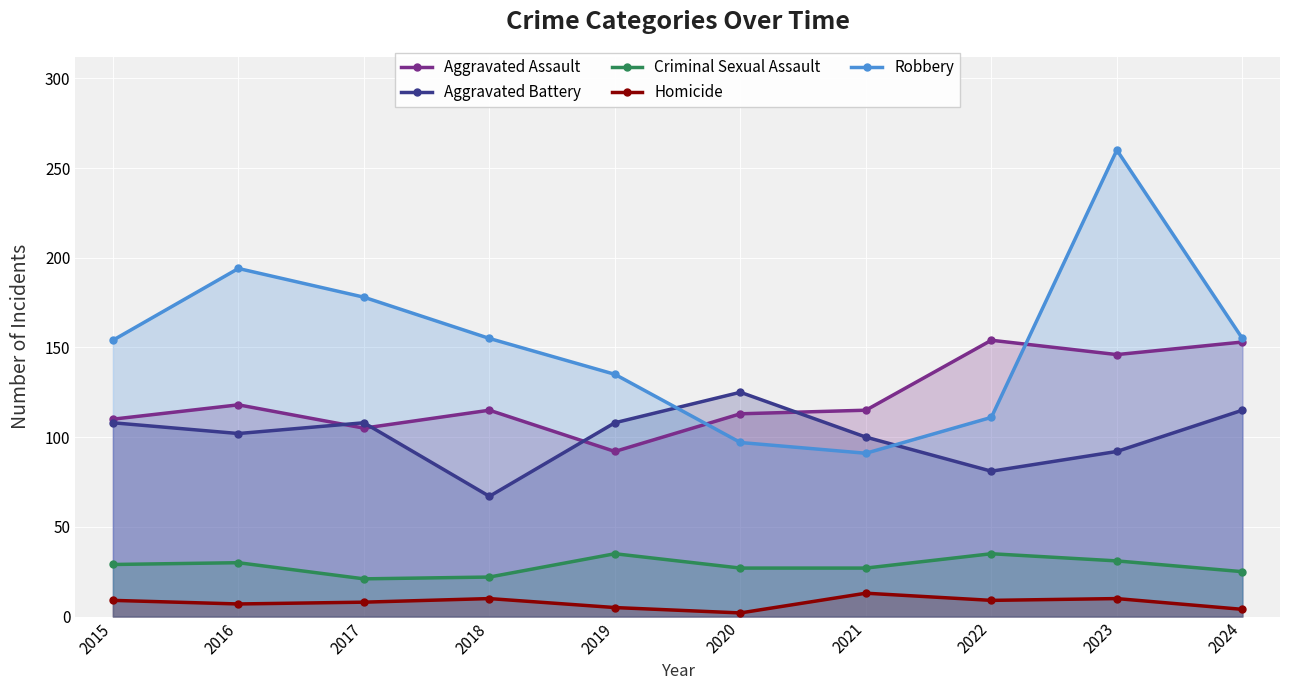

What is the sum of all Homicide values?

77